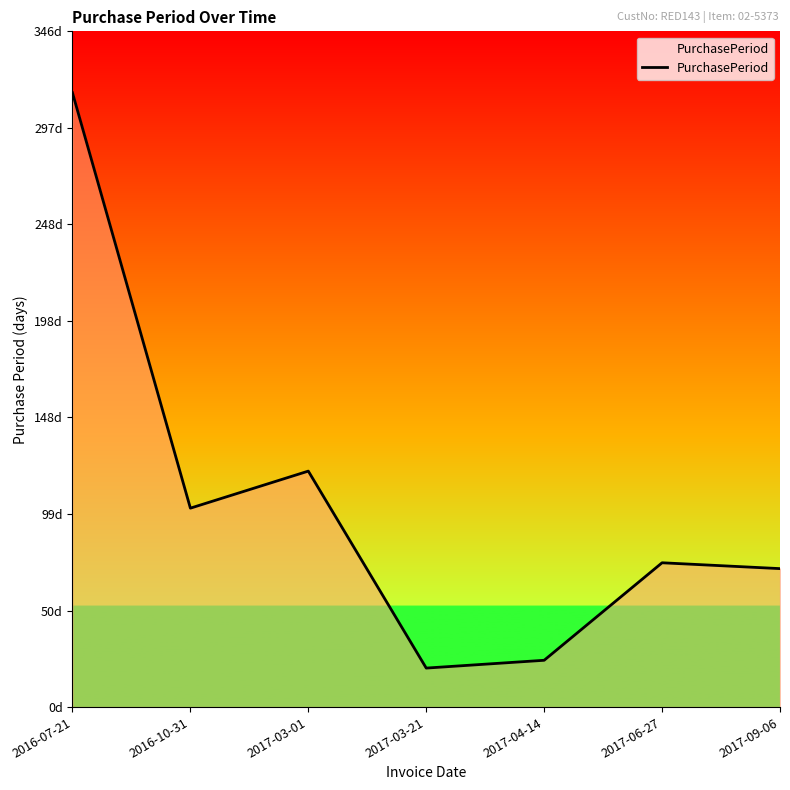

Does the chart display data point markers on the line(s)?

No